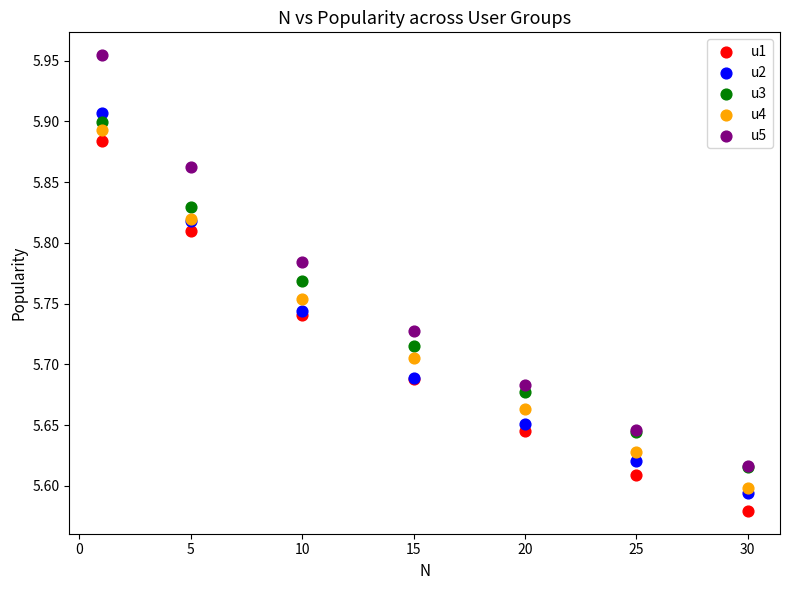

Which series has the largest Y range (max minus min)?

u5